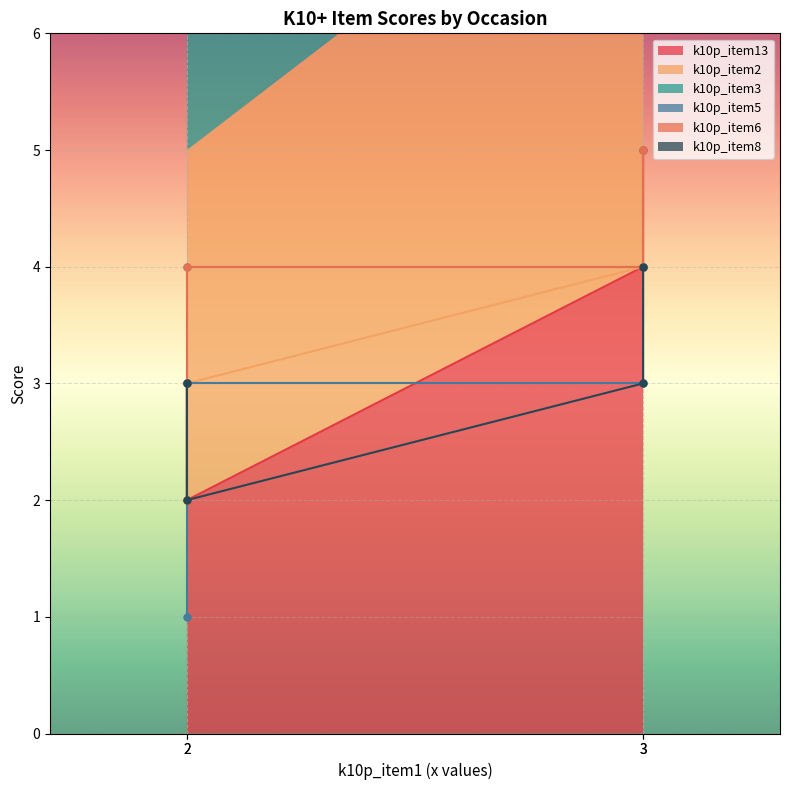

What is the maximum value for k10p_item3?

5